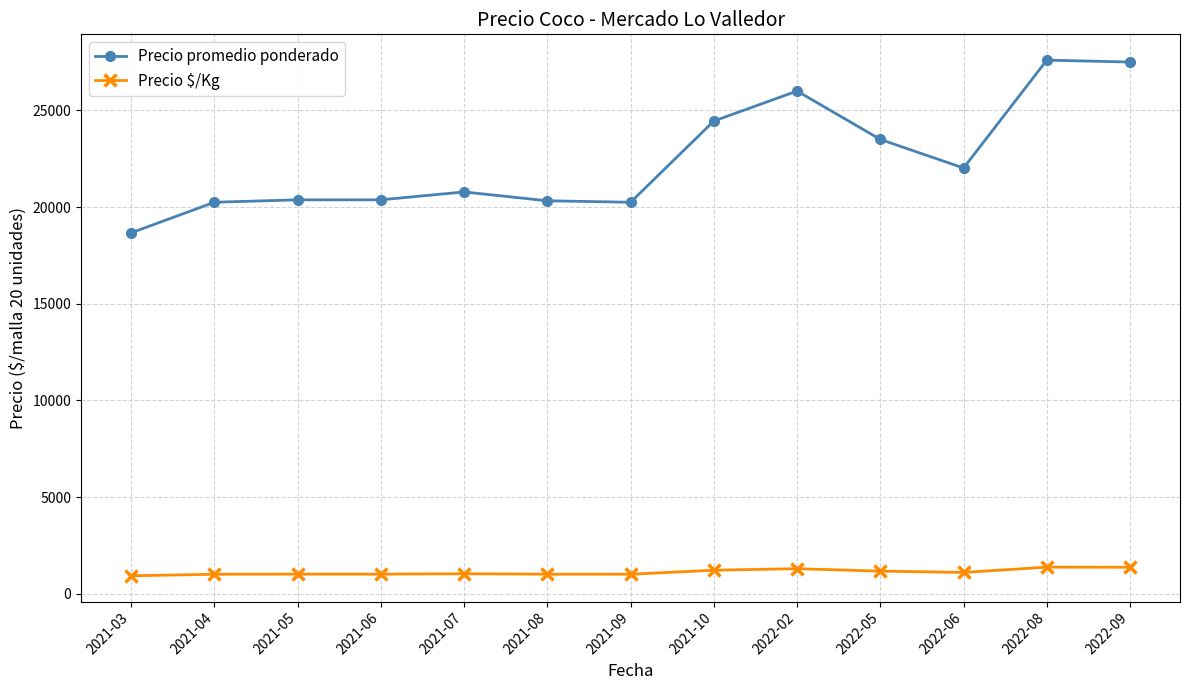

True or false: Precio promedio ponderado and Precio $/Kg cross at least once.

False